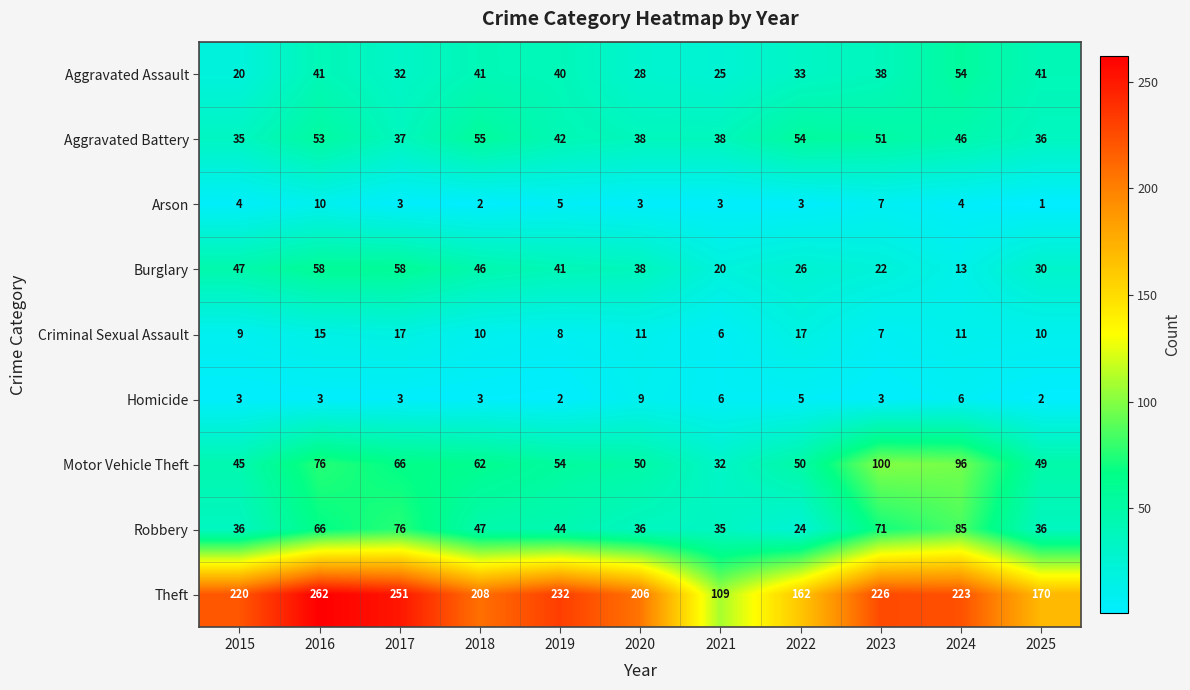

What is the approximate value of Burglary at 2024, to the nearest 10?

10